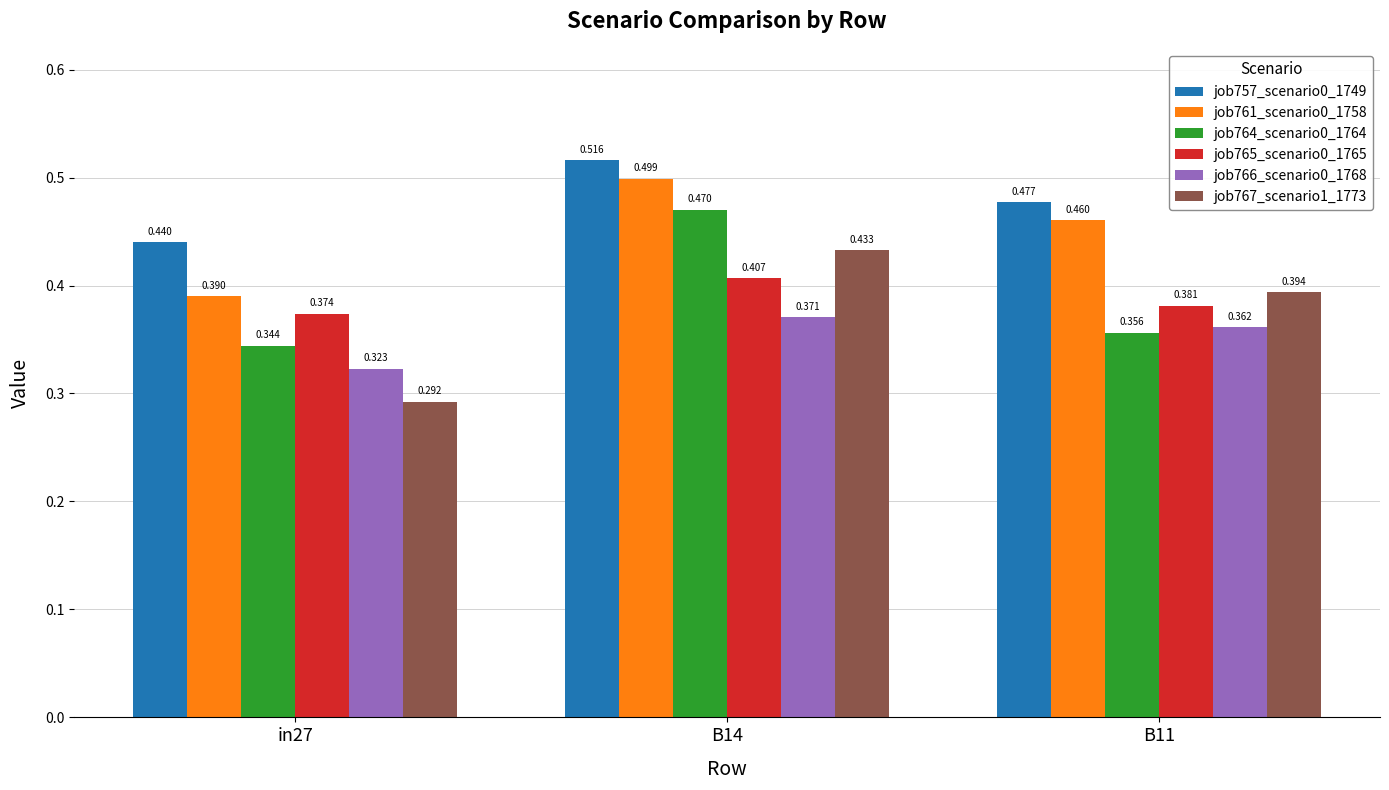

How many categories are shown in the chart?

3